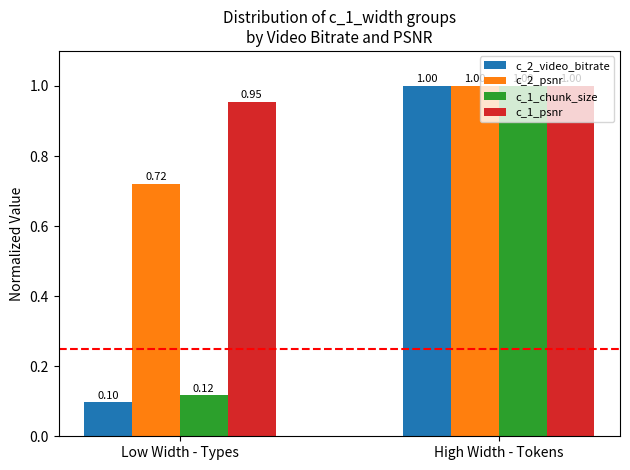

Between Low Width - Types and High Width - Tokens, which series saw the biggest shift?

c_2_video_bitrate